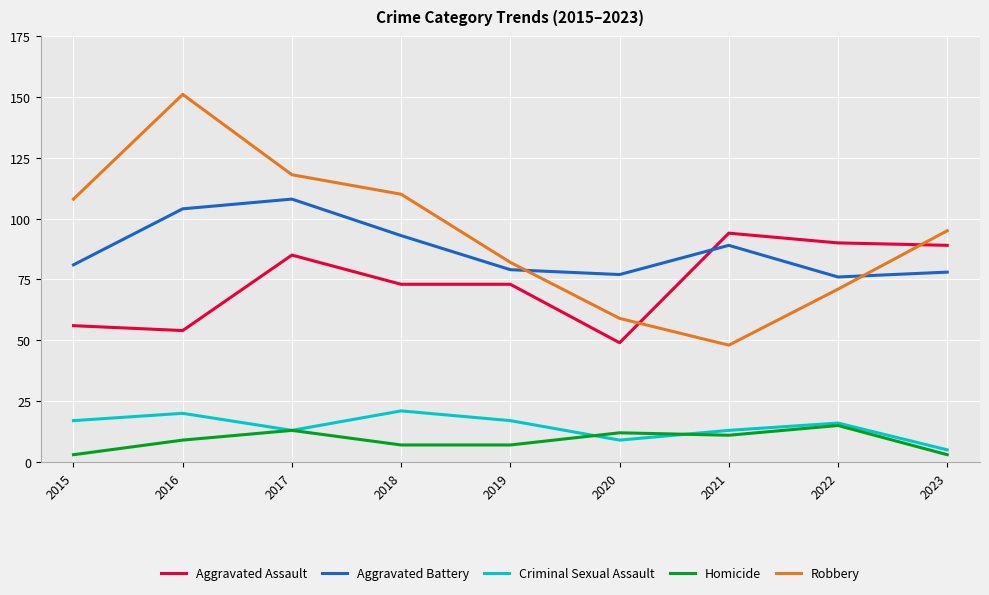

Which series changed the most between 2020 and 2023?

Aggravated Assault